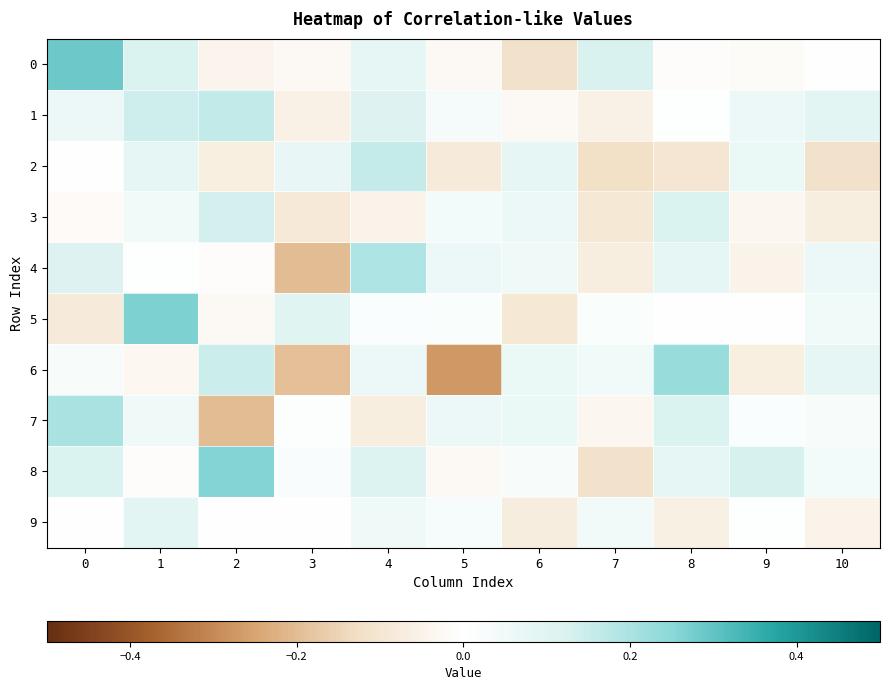

Rank the series by their maximum value, from lowest to highest.

9, 3, 2, 1, 4, 7, 6, 8, 5, 0